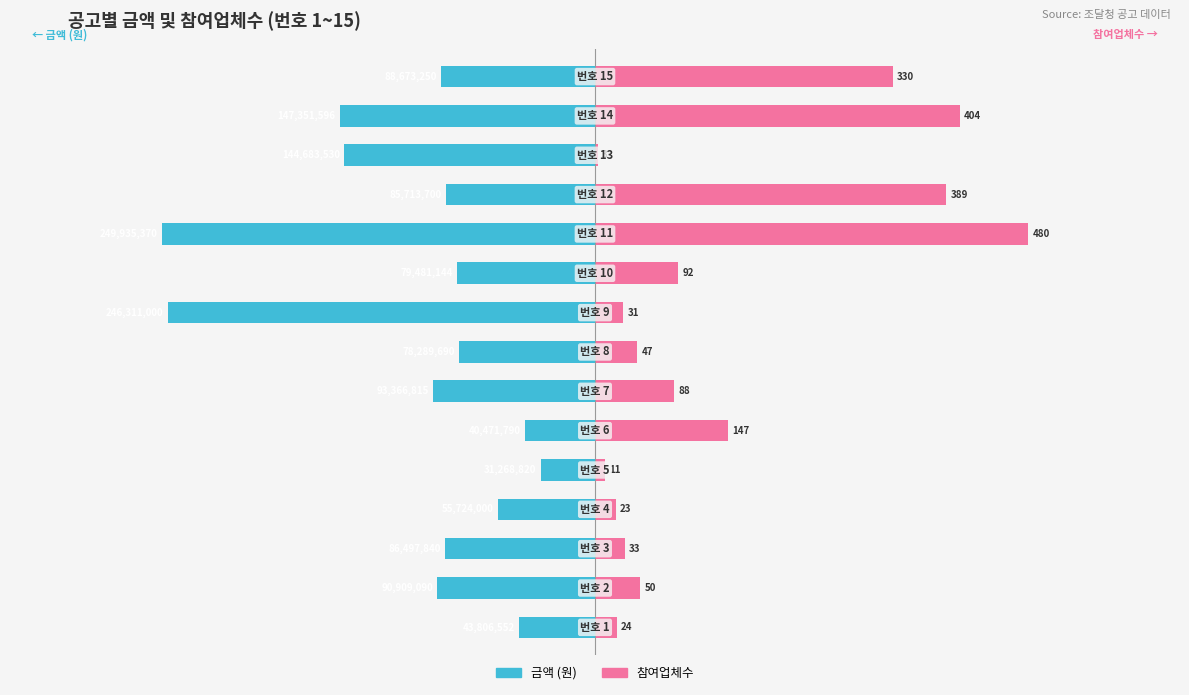

At 10, list the series in order from smallest to largest.

금액, 참여업체수